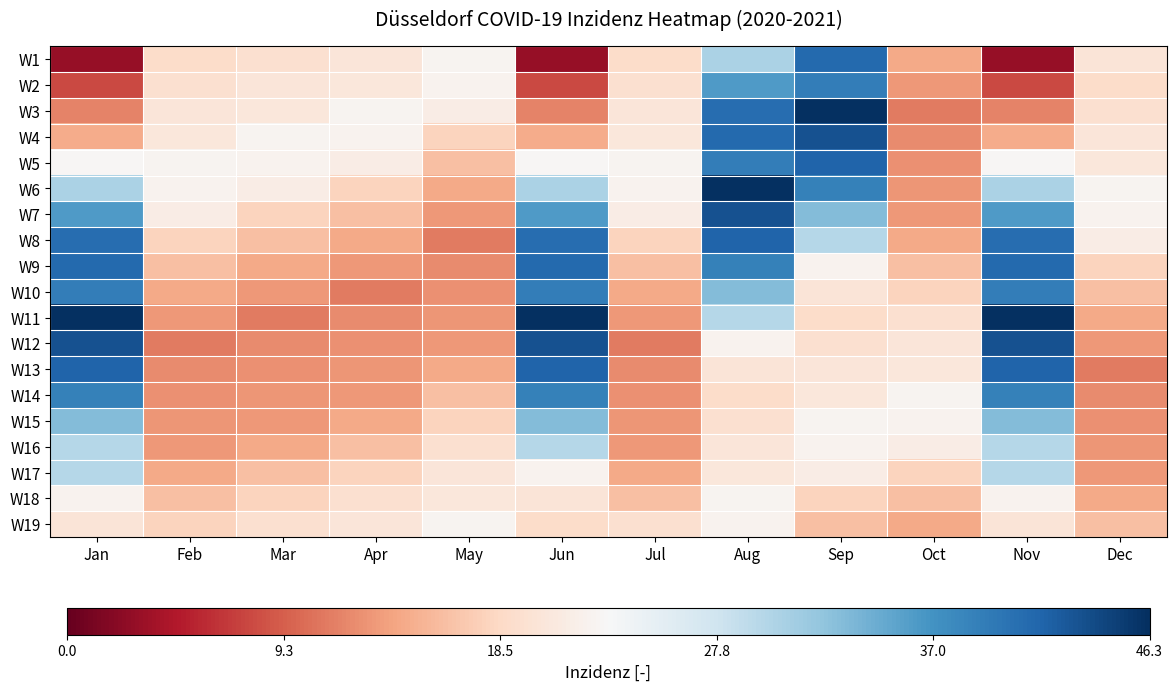

At which category is the sum across all series the highest?

Aug